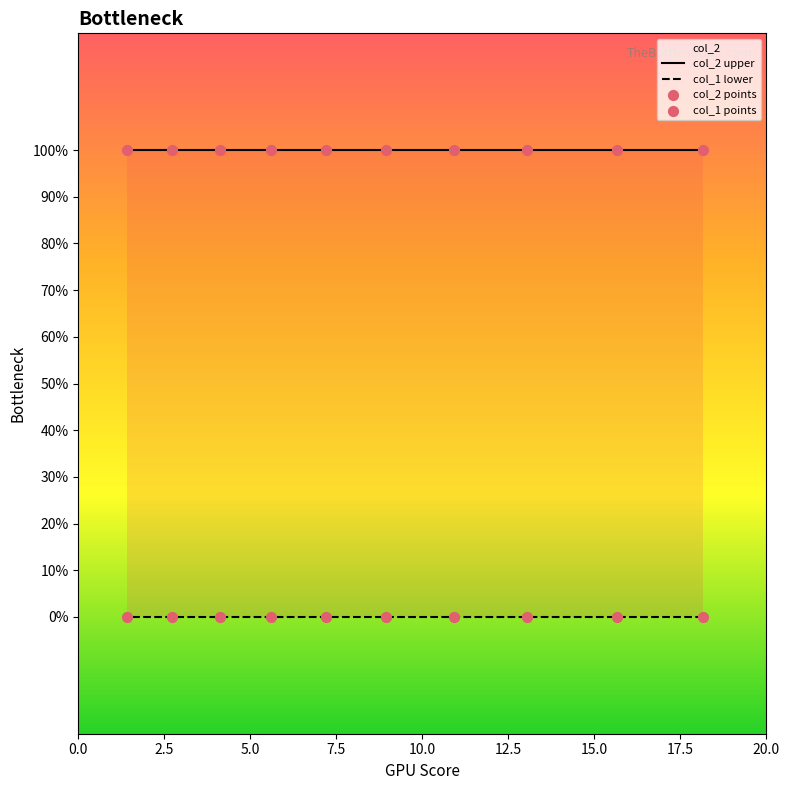

Which series has the largest total across all categories?

col_2 upper